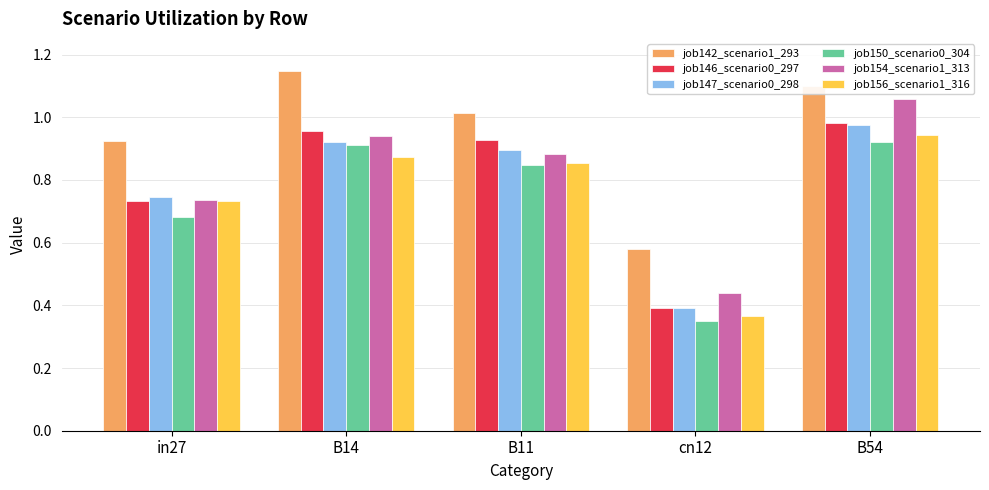

True or false: job156_scenario1_316 has a value of 1.4 at B54.

False